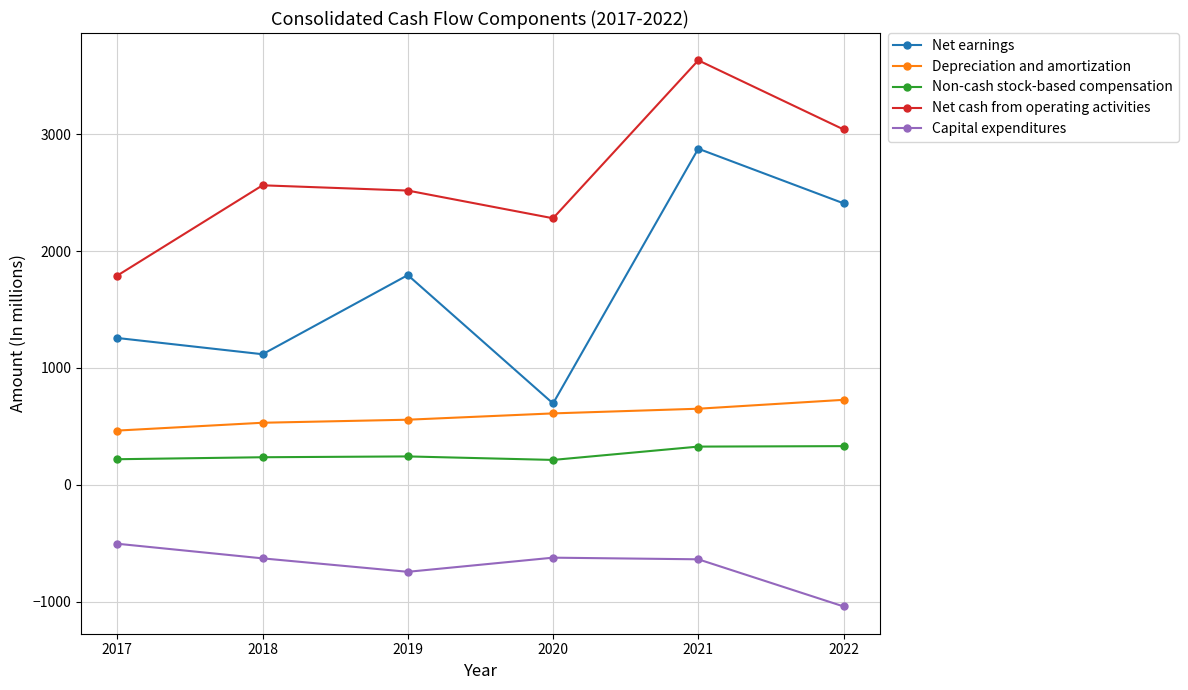

True or false: Depreciation and amortization has a value of 557 at 2019.

True